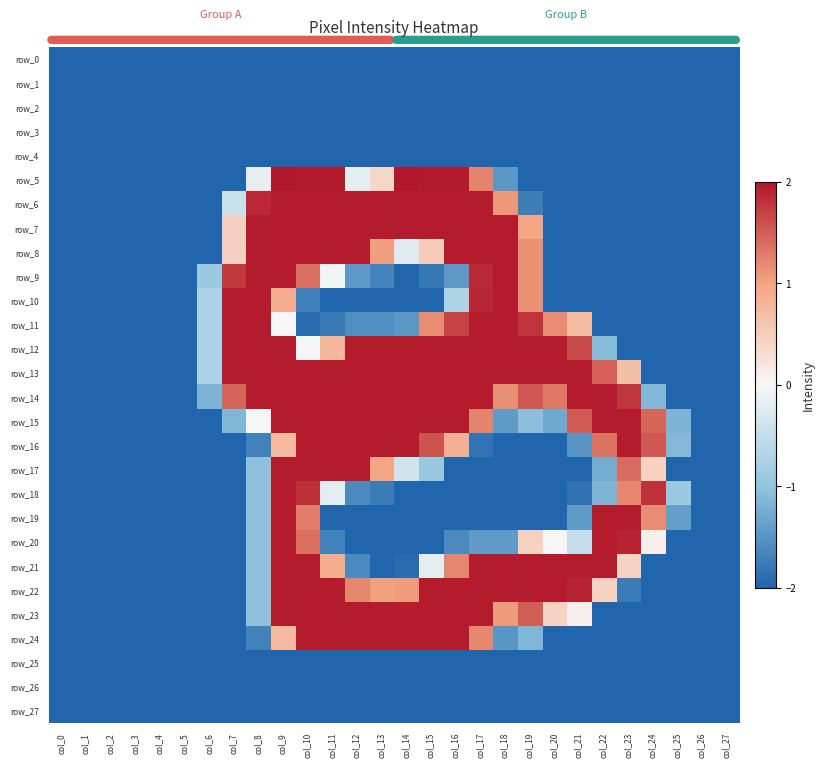

What is the lowest value of the row_20 series?

-2.0